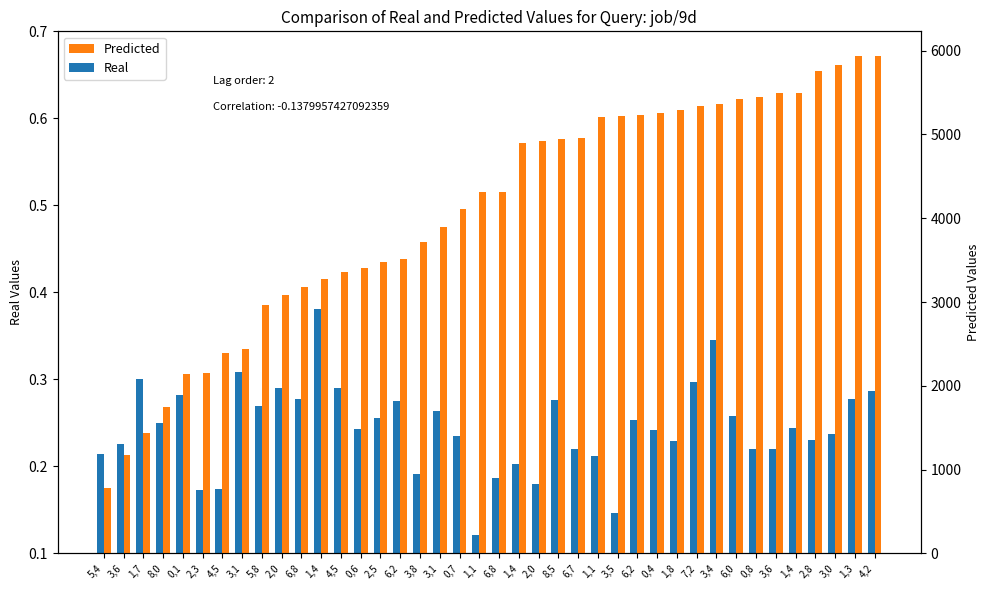

The Predicted series shows 4459.8 at 1,4. True or false?

False